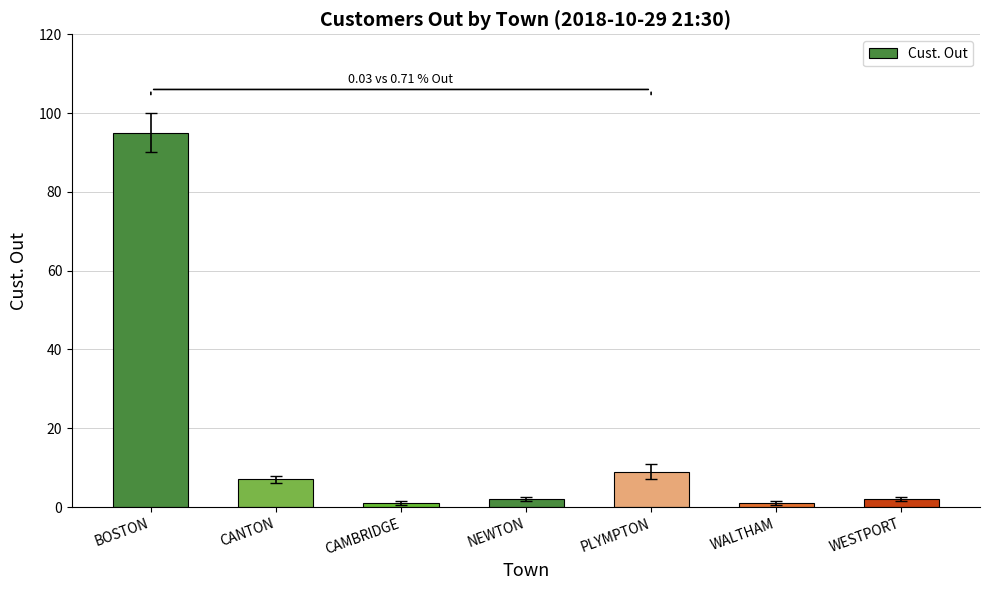

What is the ratio of the value at WALTHAM to the value at PLYMPTON?

0.1